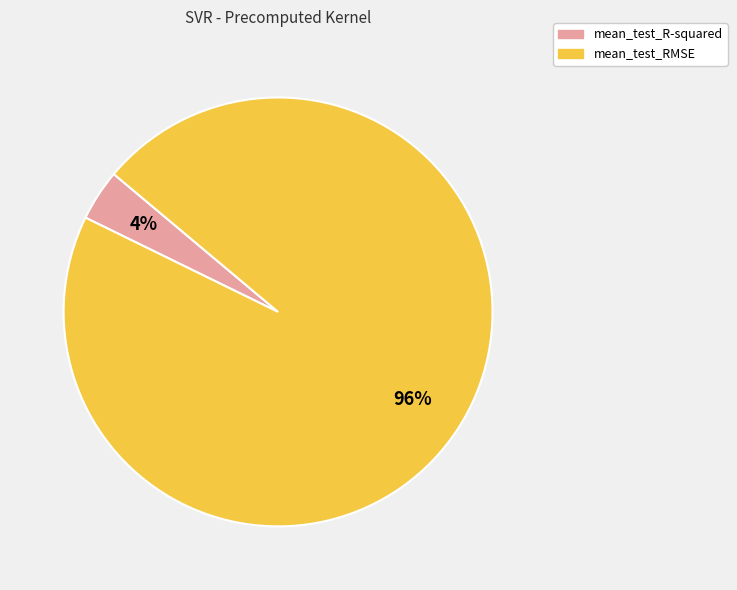

To the nearest percent, what is the combined percentage of mean_test_R-squared and mean_test_RMSE?

100%